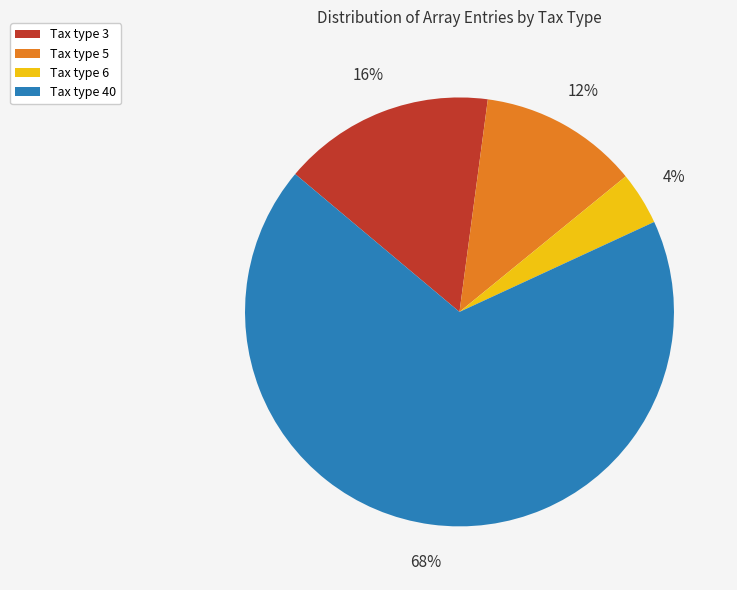

Count the number of slices in the pie.

4